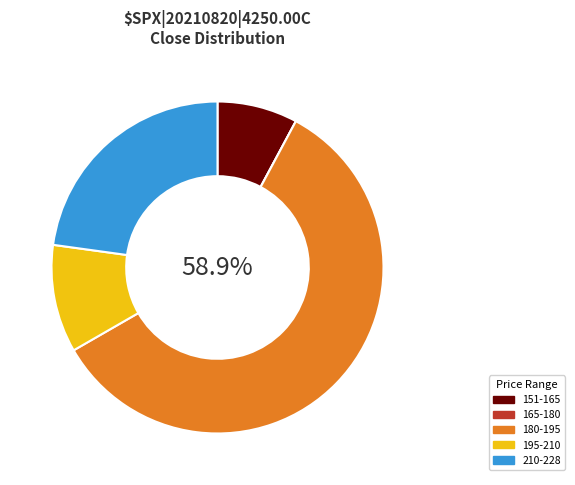

Is there any slice that represents more than half of the pie?

Yes